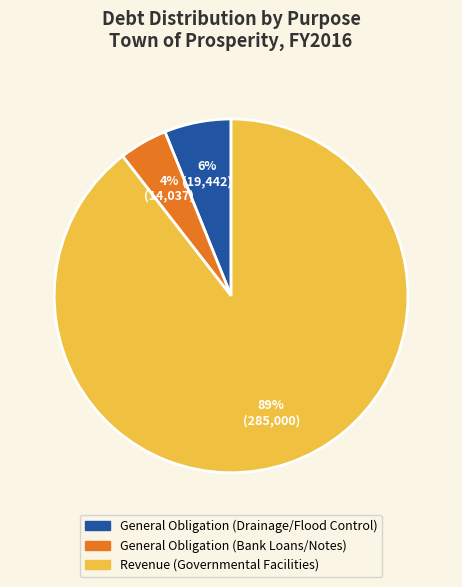

To the nearest percent, what is the average slice percentage?

33%